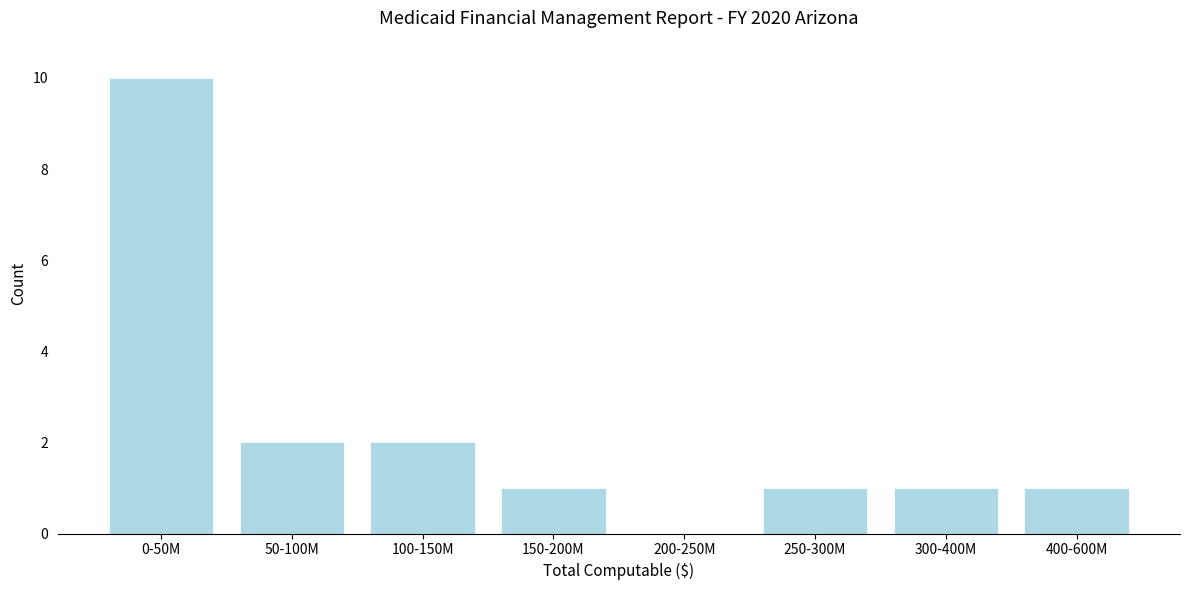

Reading right to left, extract all data points from this chart.

400-600M=1	300-400M=1	250-300M=1	200-250M=0	150-200M=1	100-150M=2	50-100M=2	0-50M=10